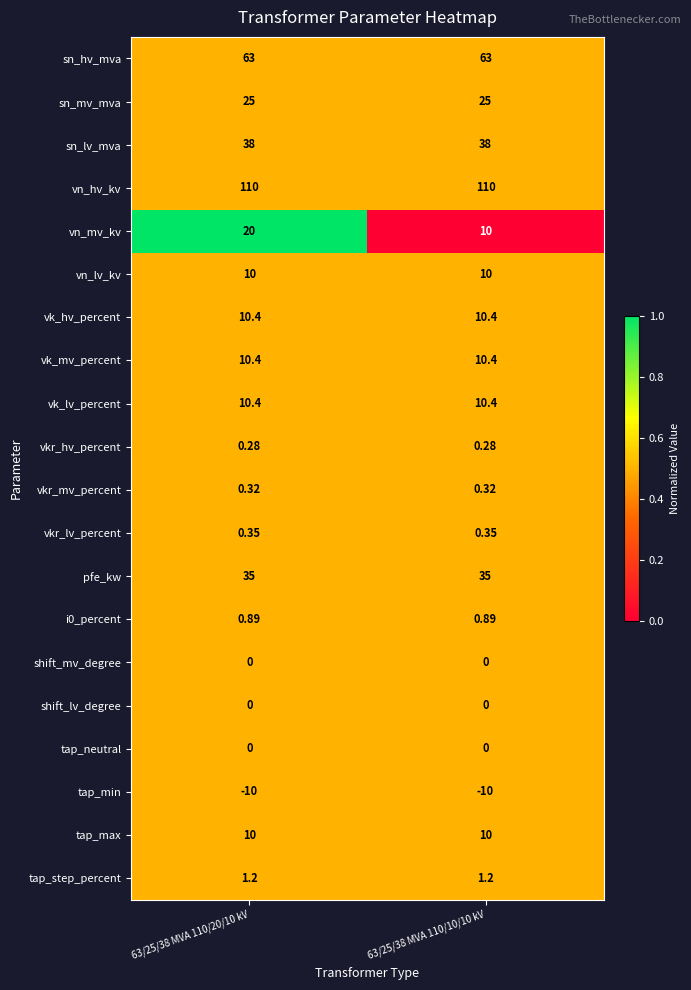

Which series has the largest total across all categories?

vn_hv_kv